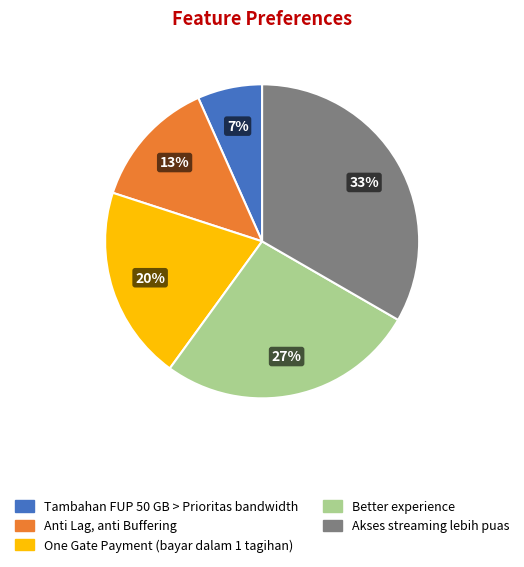

How many slices are in this pie chart?

5